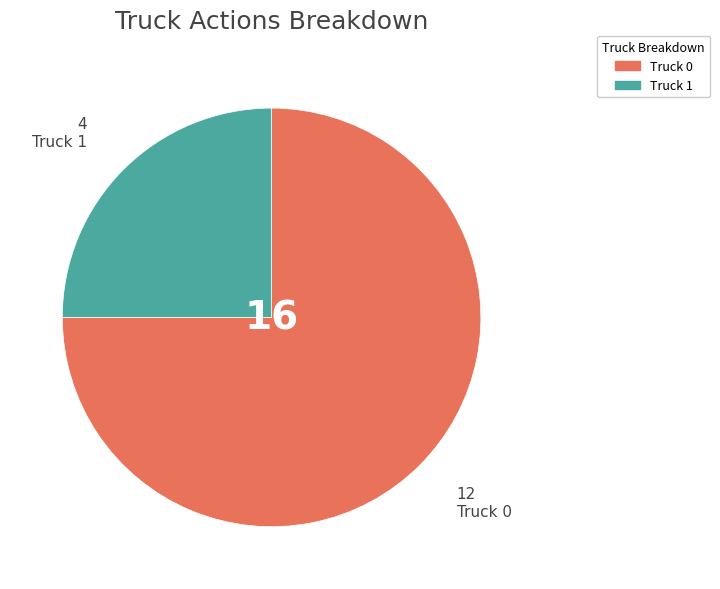

Does any single category account for the majority?

Yes